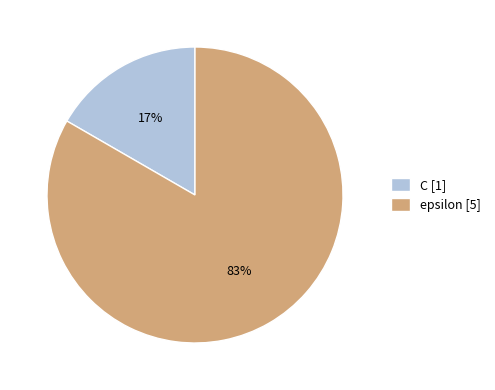

Is the sum of C and epsilon greater than half?

Yes